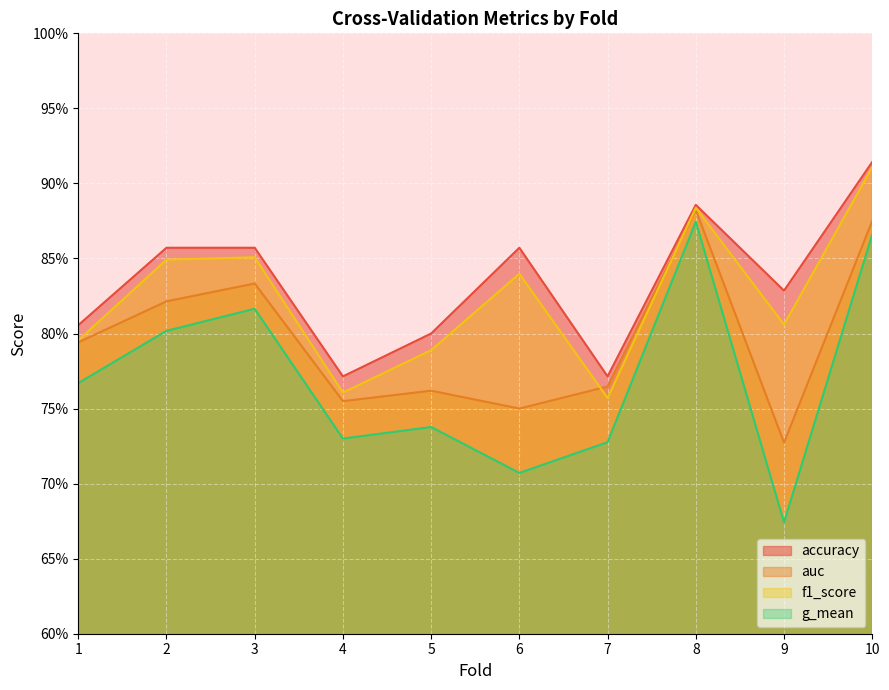

Which label corresponds to the largest value in the chart?

10